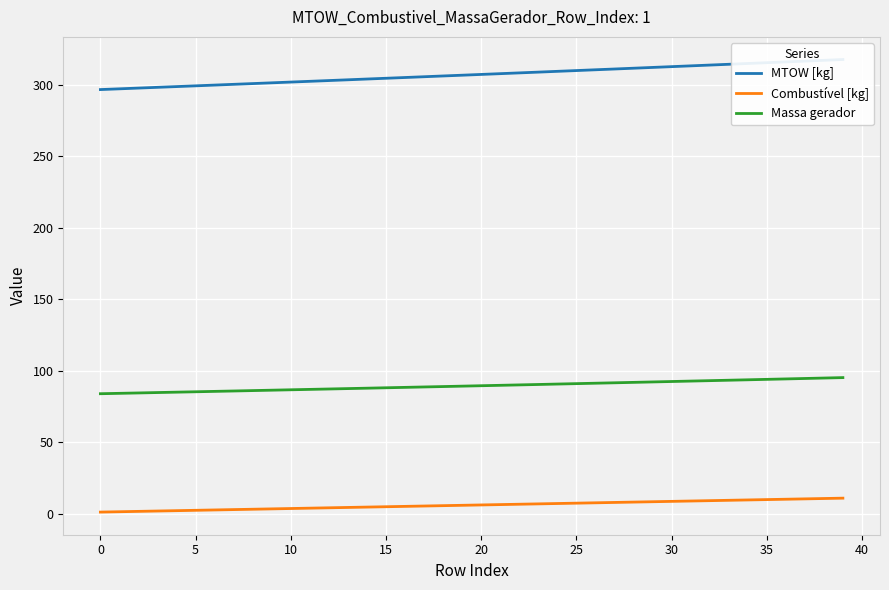

Is it true that MTOW [kg] equals 312.7 at 30?

True